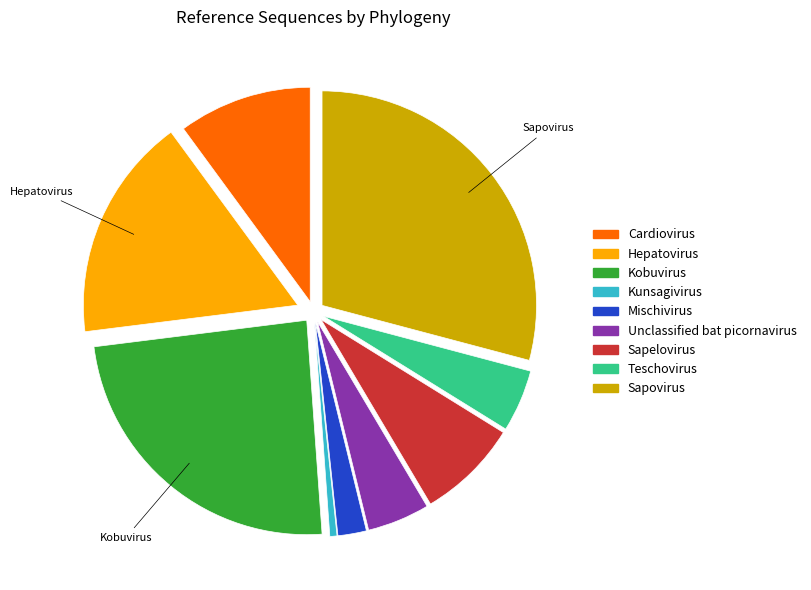

What is the ratio of the value at Sapelovirus to the value at Hepatovirus?

0.5